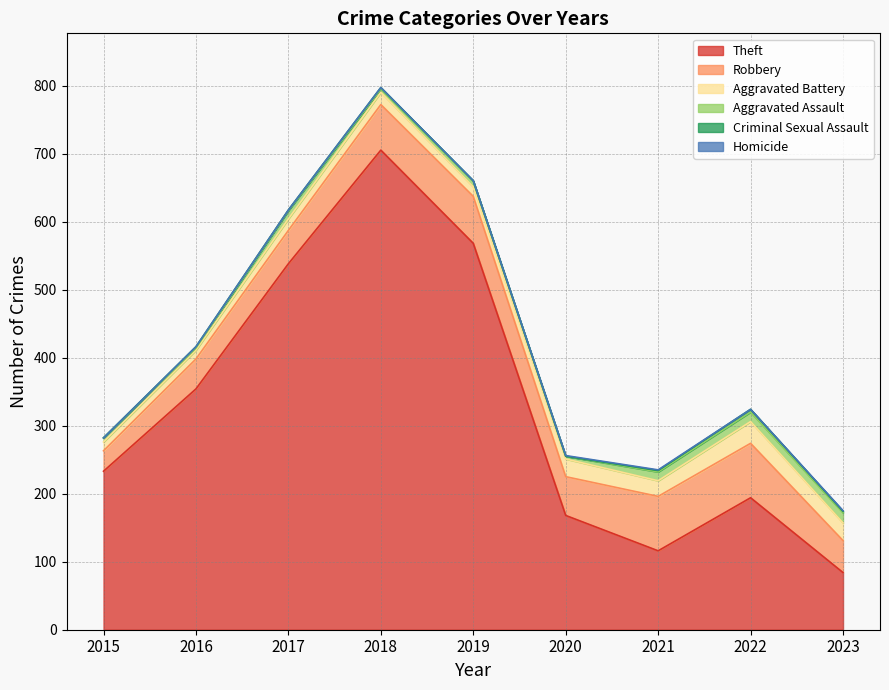

Where does the Aggravated Assault series first go above 8?

2017